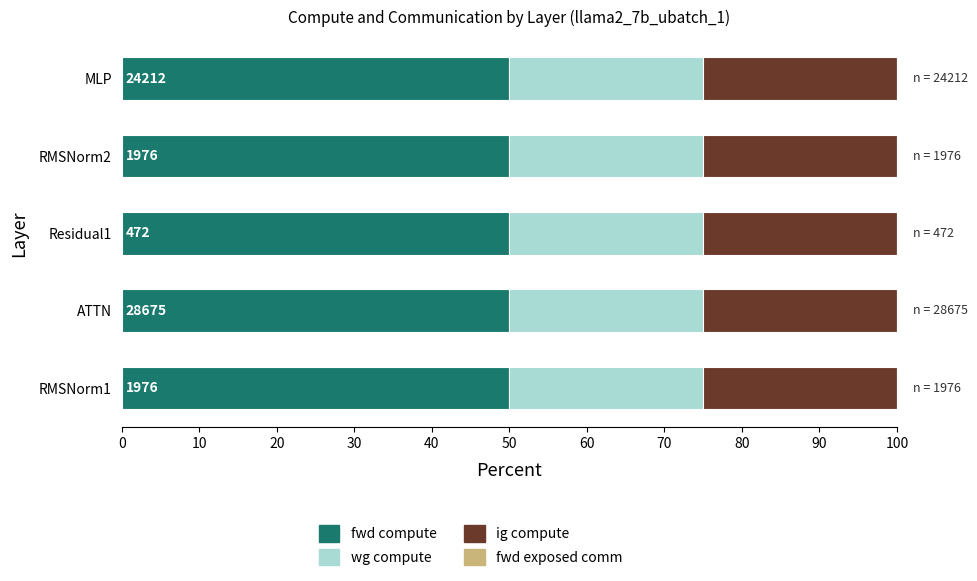

What is the highest value of the fwd compute series?

50